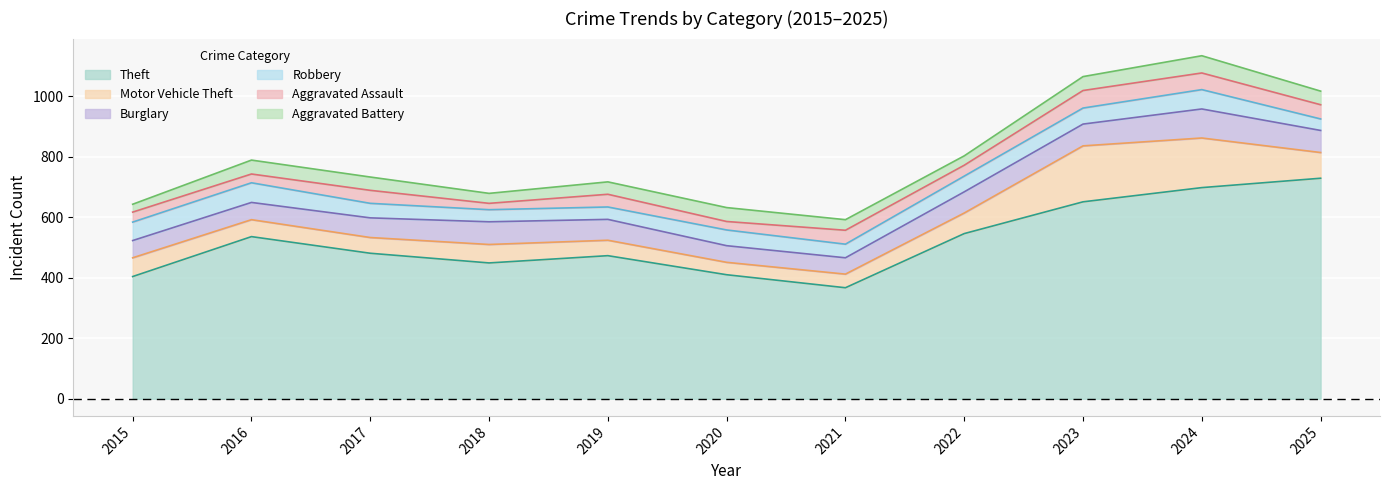

At how many categories does at least one series exceed 111?

11